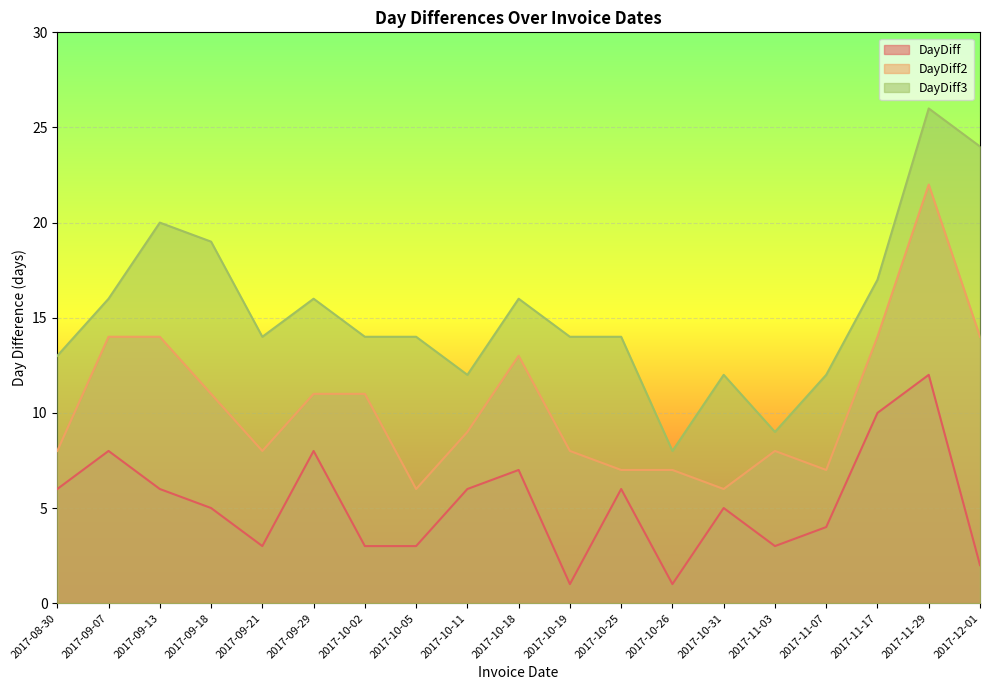

True or false: DayDiff has a value of 8 at 2017-09-07.

True